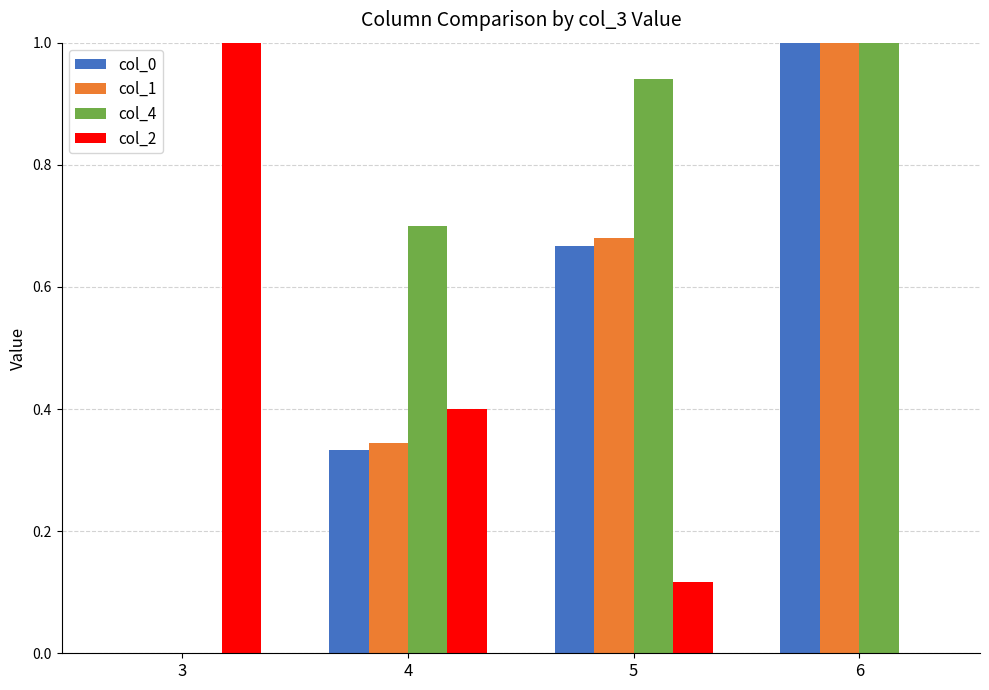

What is the maximum value shown in the chart?

1.0